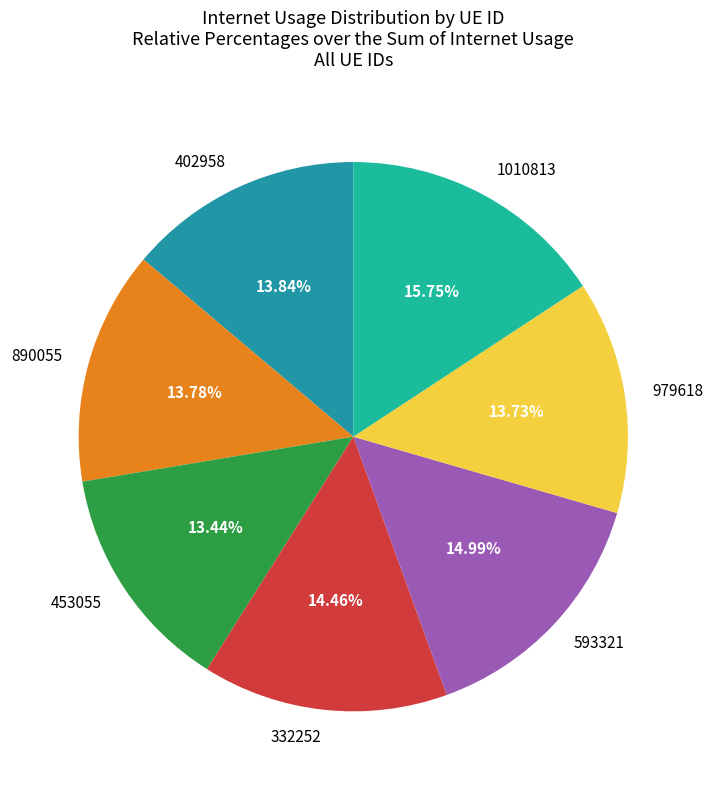

To the nearest percent, what percentage of the pie is 453055?

13%